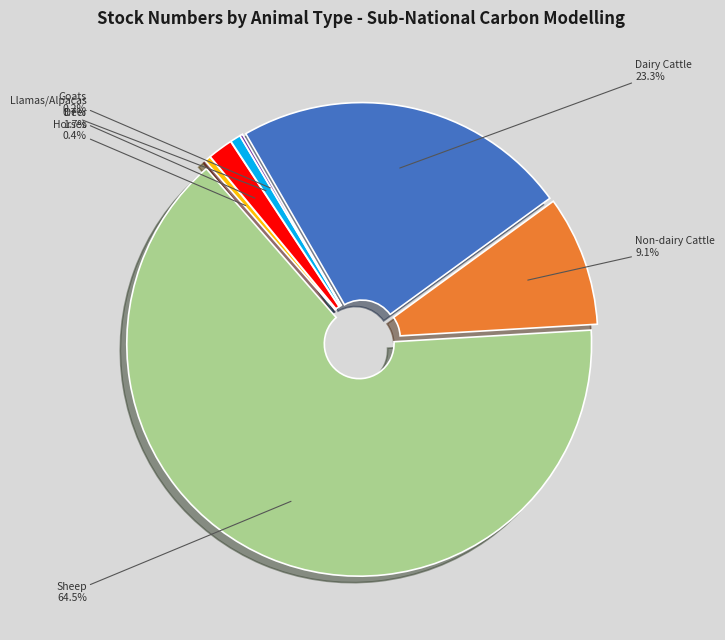

Count the number of slices in the pie.

7